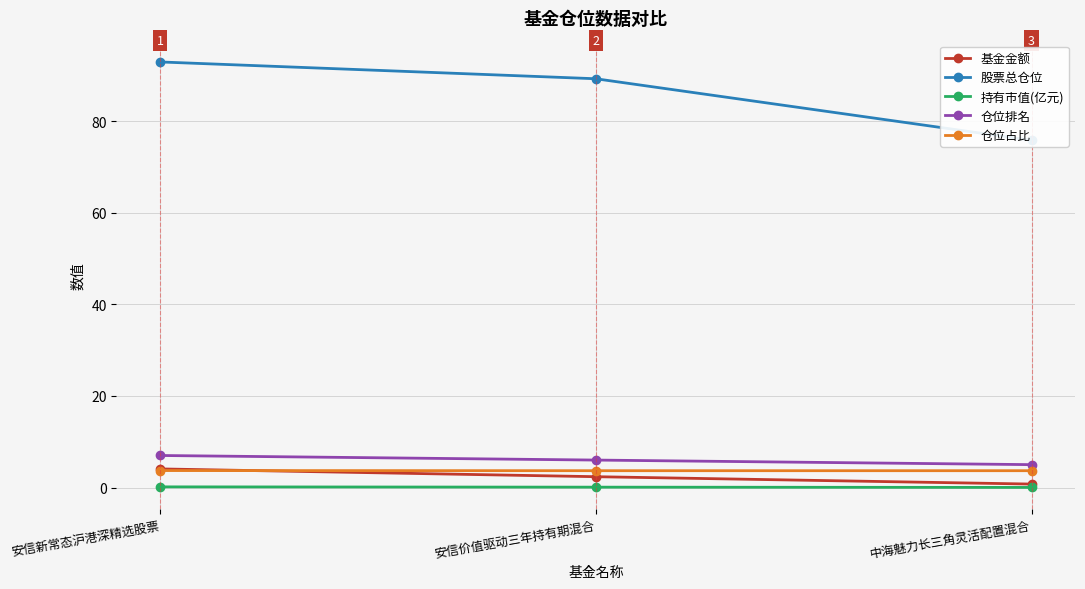

What position from the right is 安信价值驱动三年持有期混合?

2